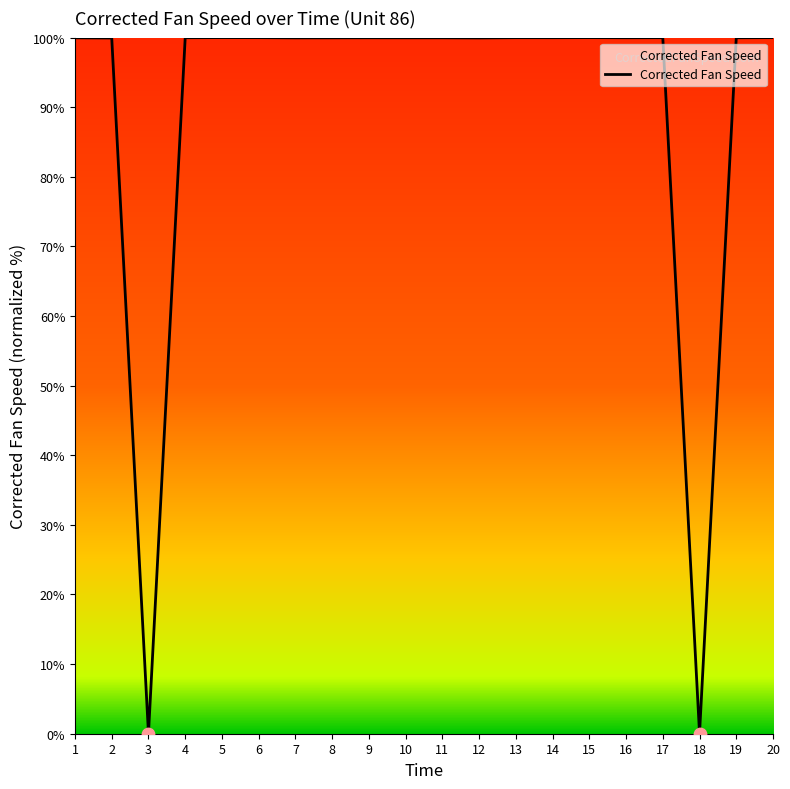

Approximately how many times larger is the value at 8 compared to 11?

1.0